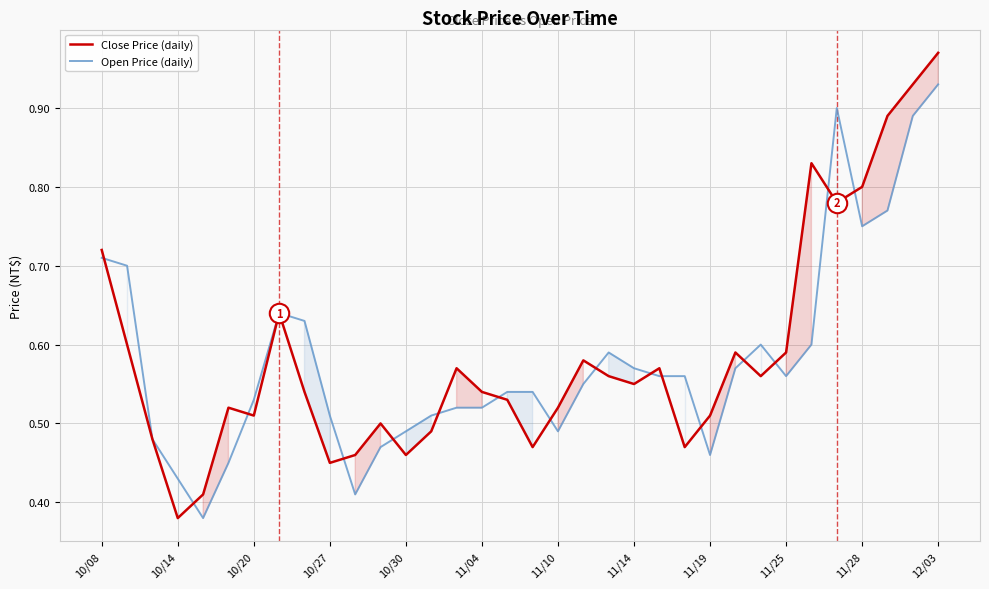

List the series in order of their peak value, lowest first.

Open Price (daily), Close Price (daily)